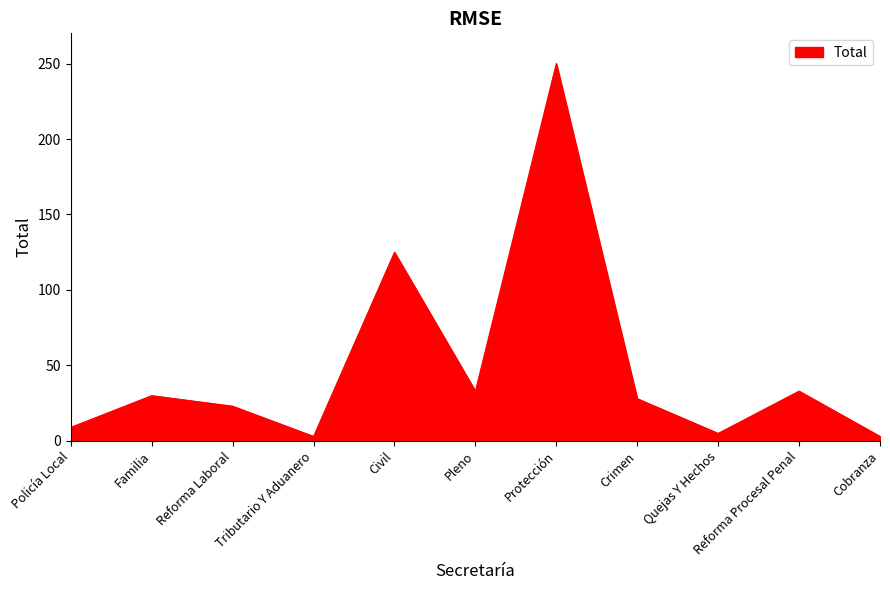

Between Civil and Cobranza, which is larger?

Civil